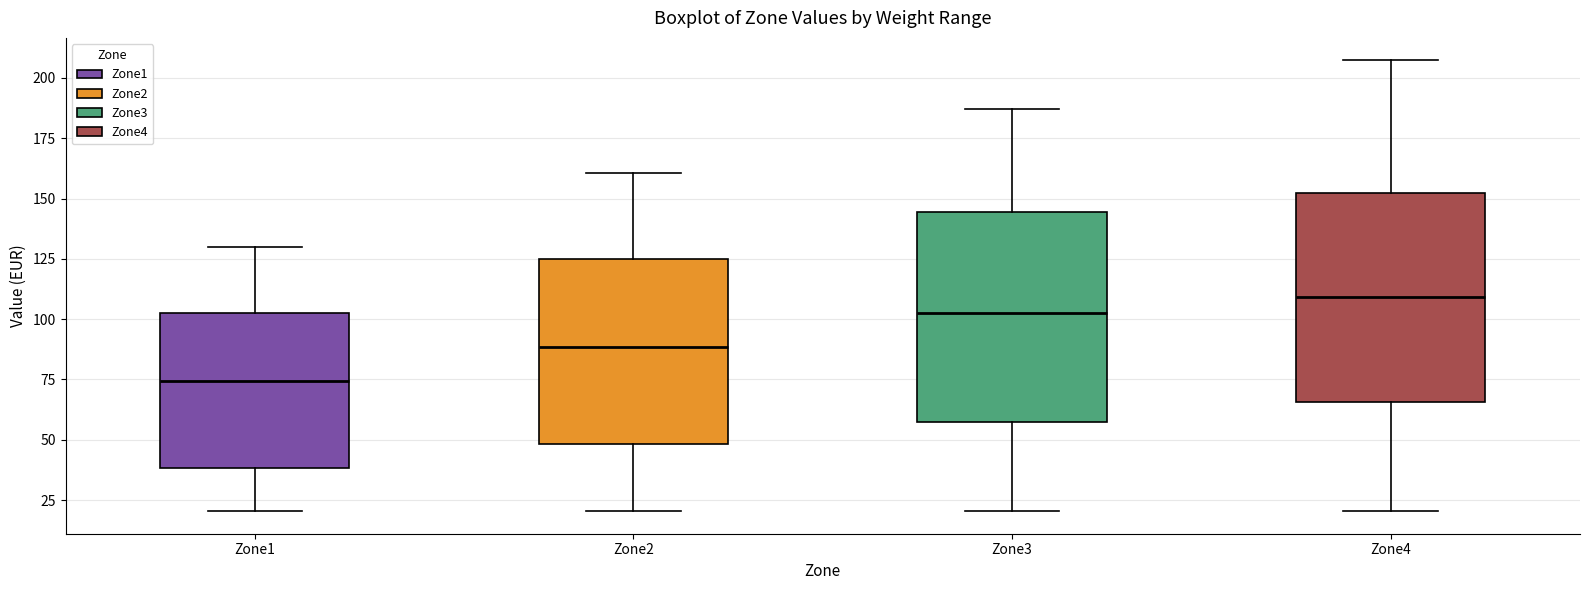

Which box's median line is the highest?

Zone4